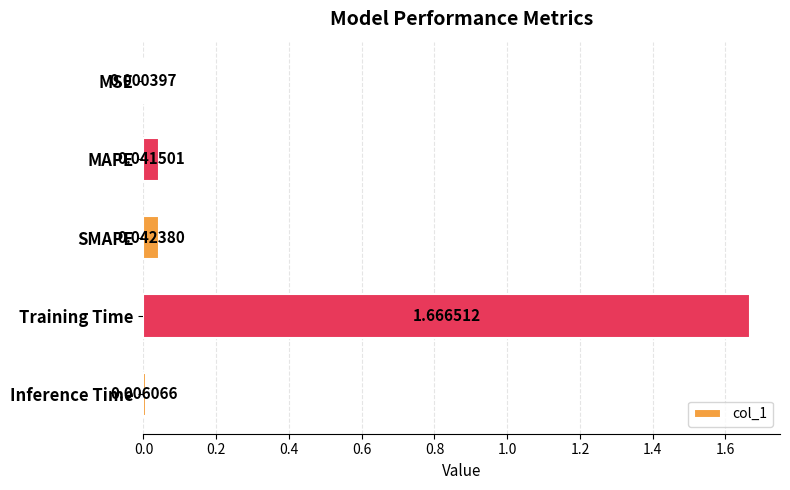

Where is the data nearest to the value 0?

MSE